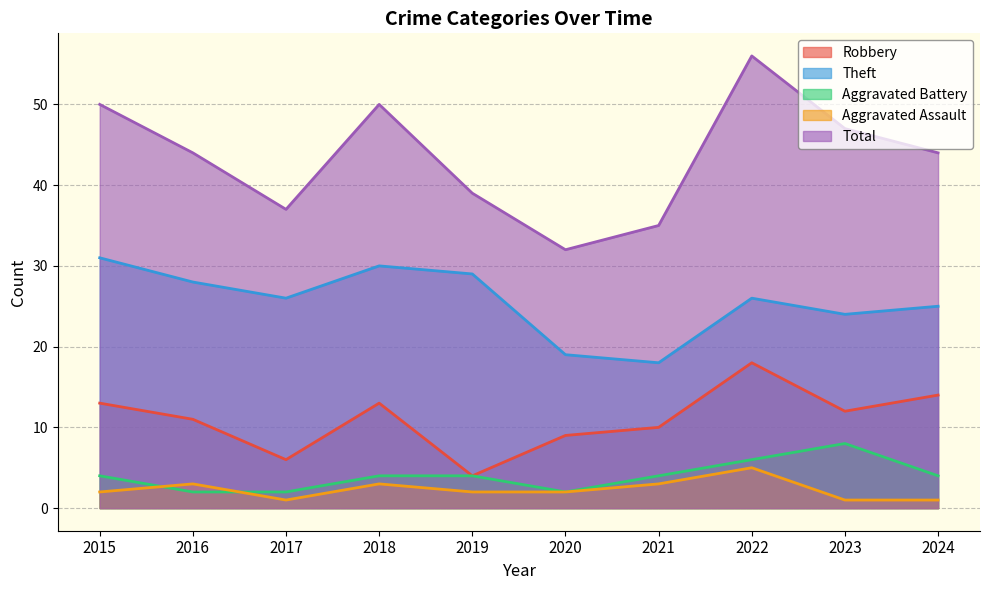

At which category does Total reach its first local valley?

2017